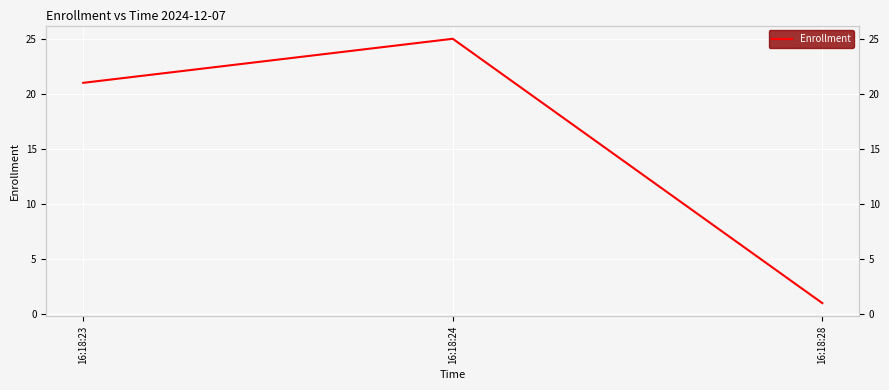

What is the average value?

16